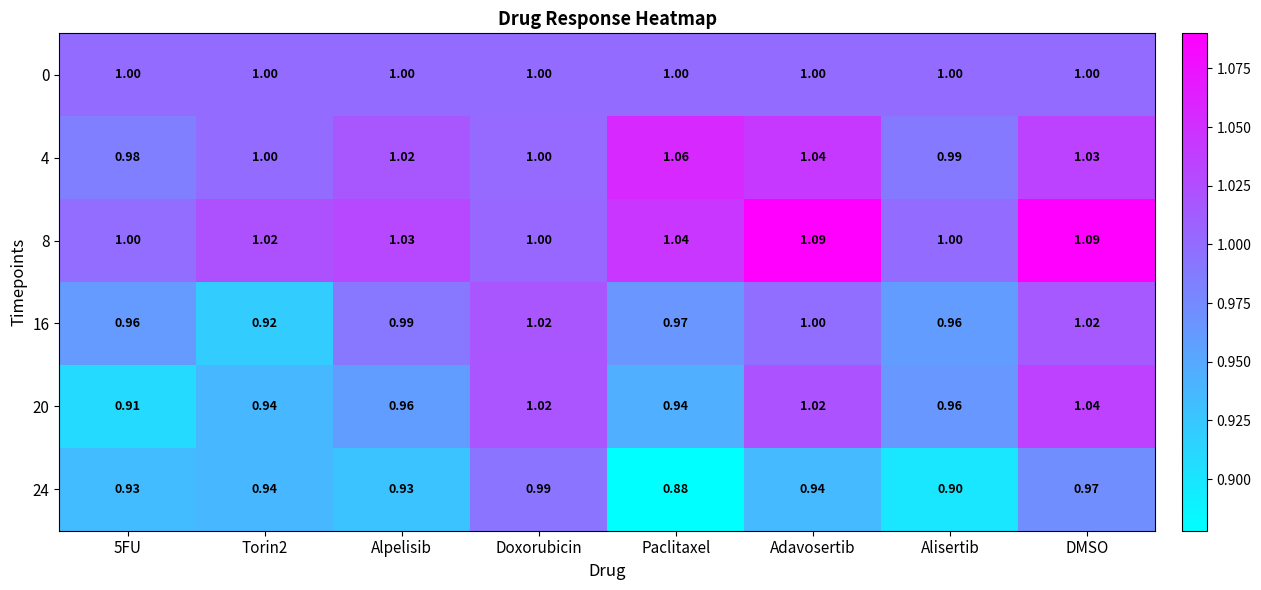

Is the value of 20 at Alpelisib greater than the value of 4 at DMSO?

No